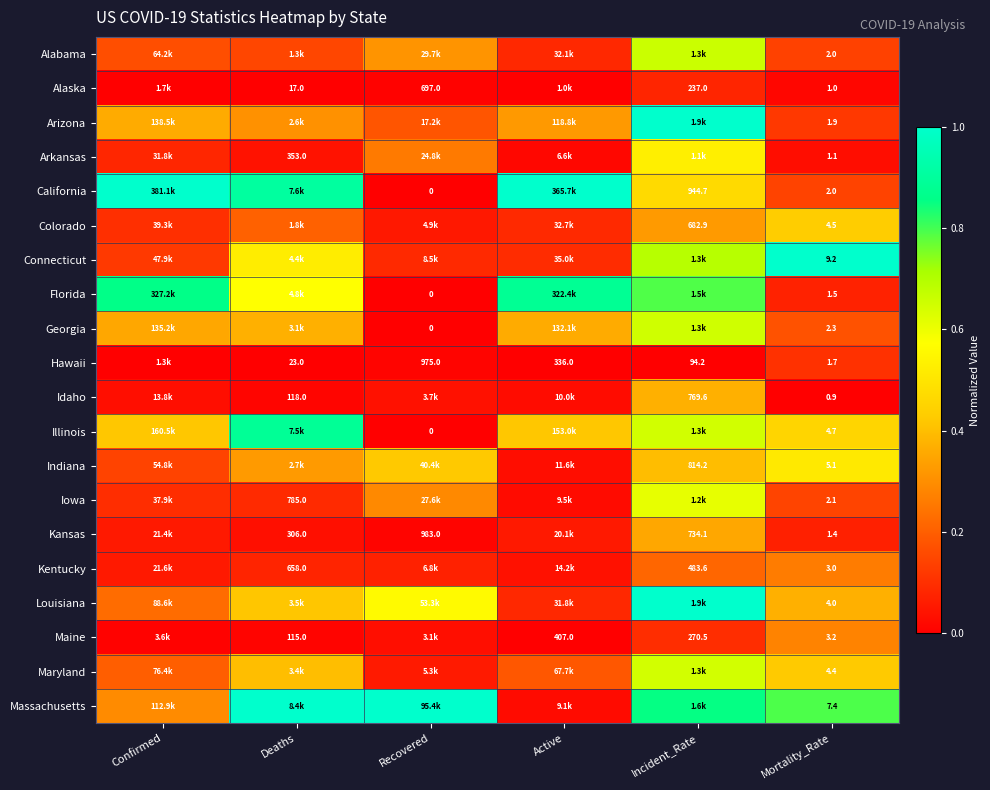

Is the value of Kansas at Deaths greater than the value of Maine at Incident_Rate?

Yes